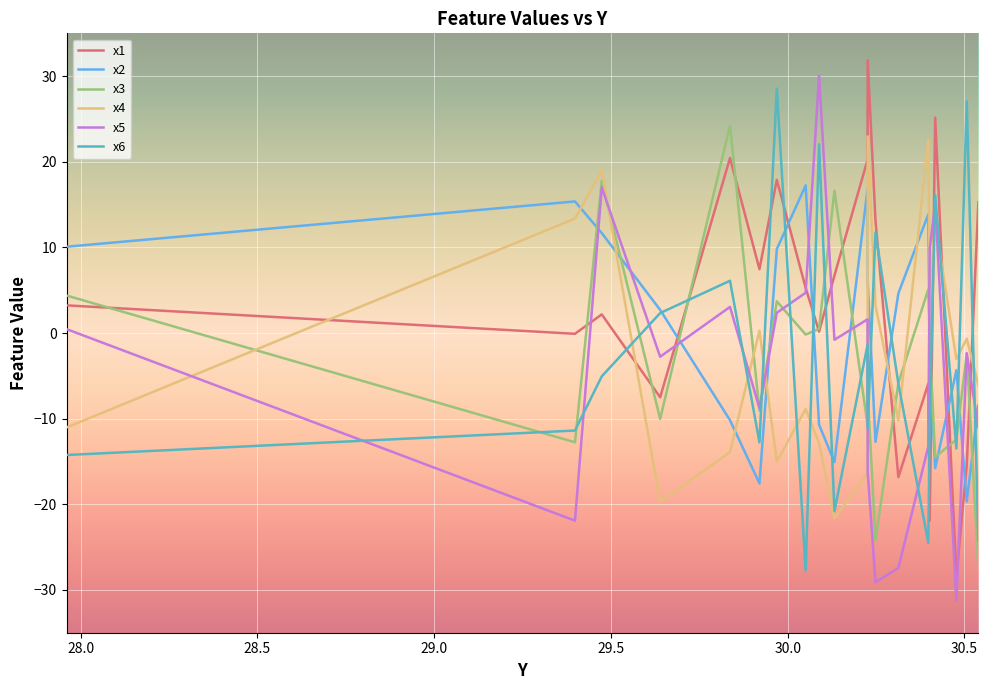

True or false: x1 and x2 cross at least once.

True